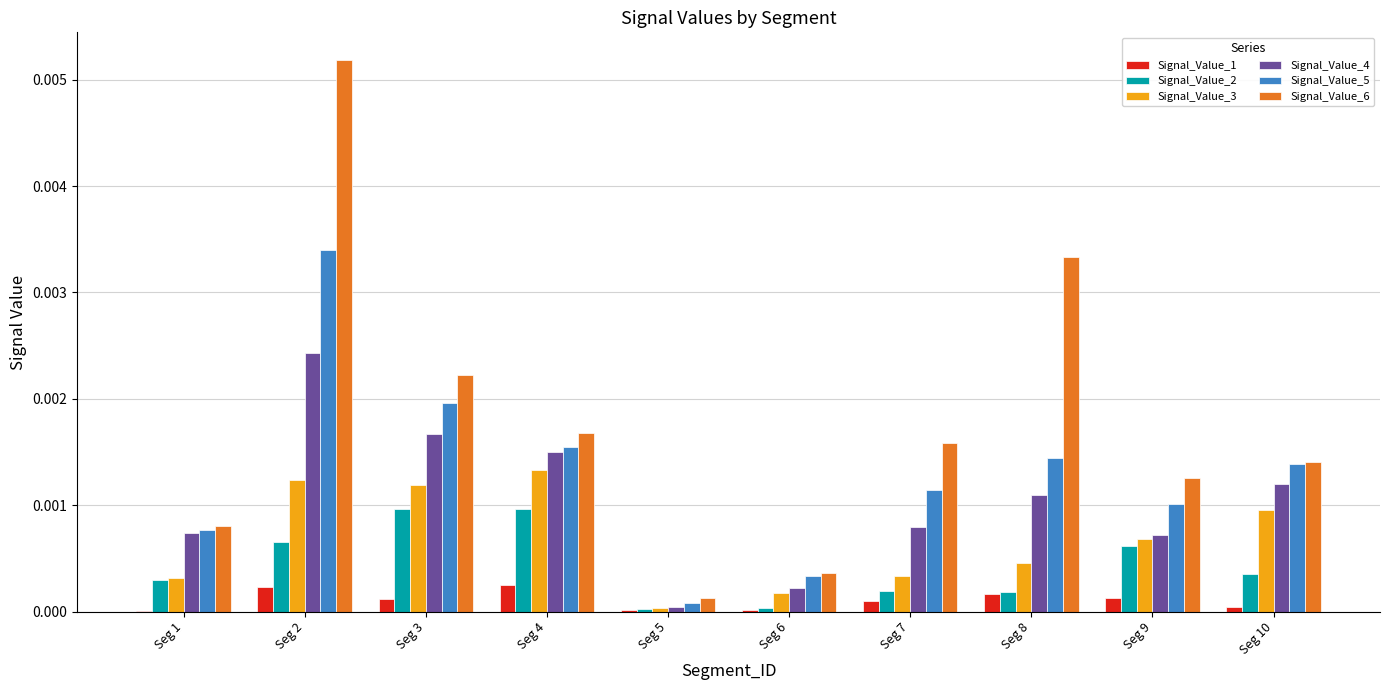

Is it true that Signal_Value_2 equals 0.0 at Seg 2?

True